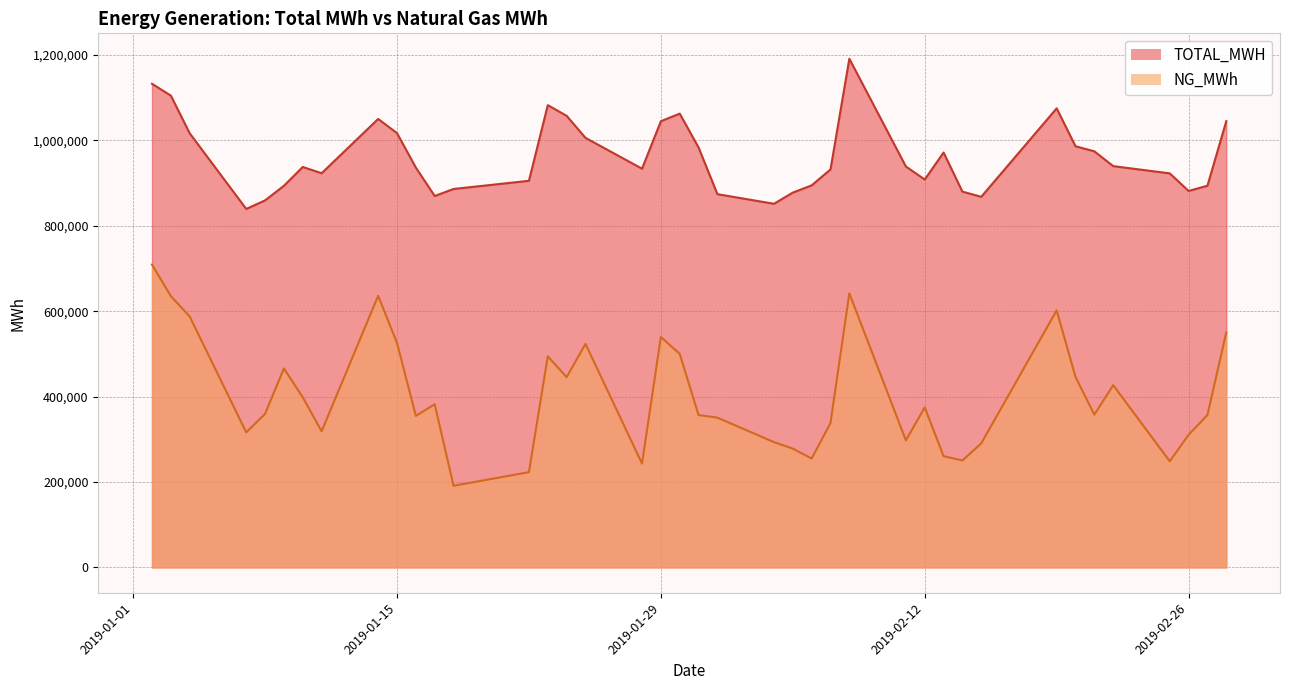

What is the minimum value for NG_MWh?

191110